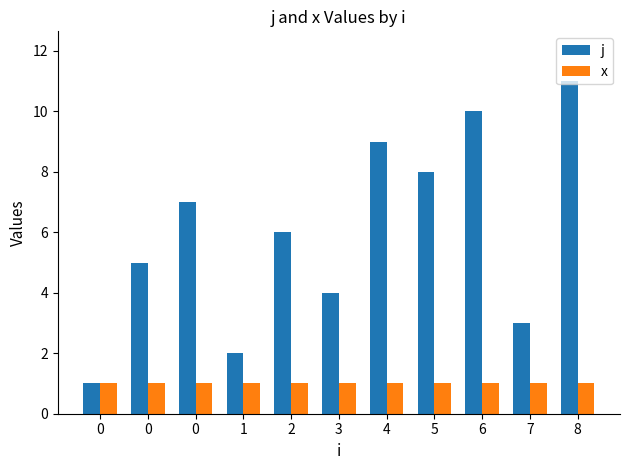

Reading left to right, transcribe all the data shown in this chart.

j: 1	5	7	2	6	4	9	8	10	3	11
x: 1	1	1	1	1	1	1	1	1	1	1